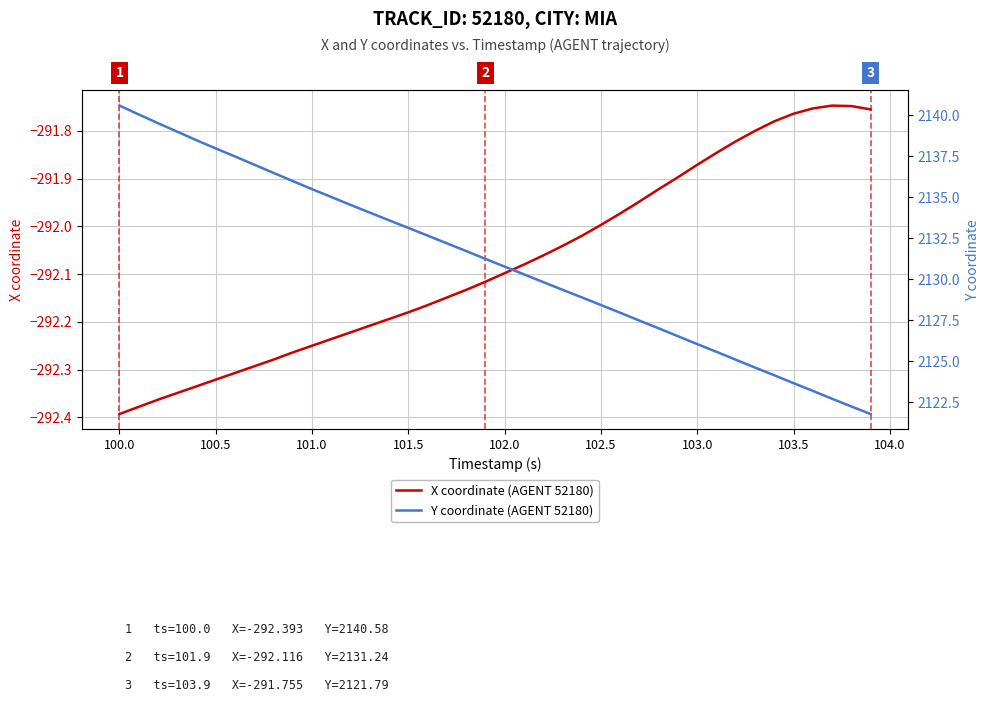

True or false: X coordinate (AGENT 52180) and Y coordinate (AGENT 52180) intersect in this chart.

False